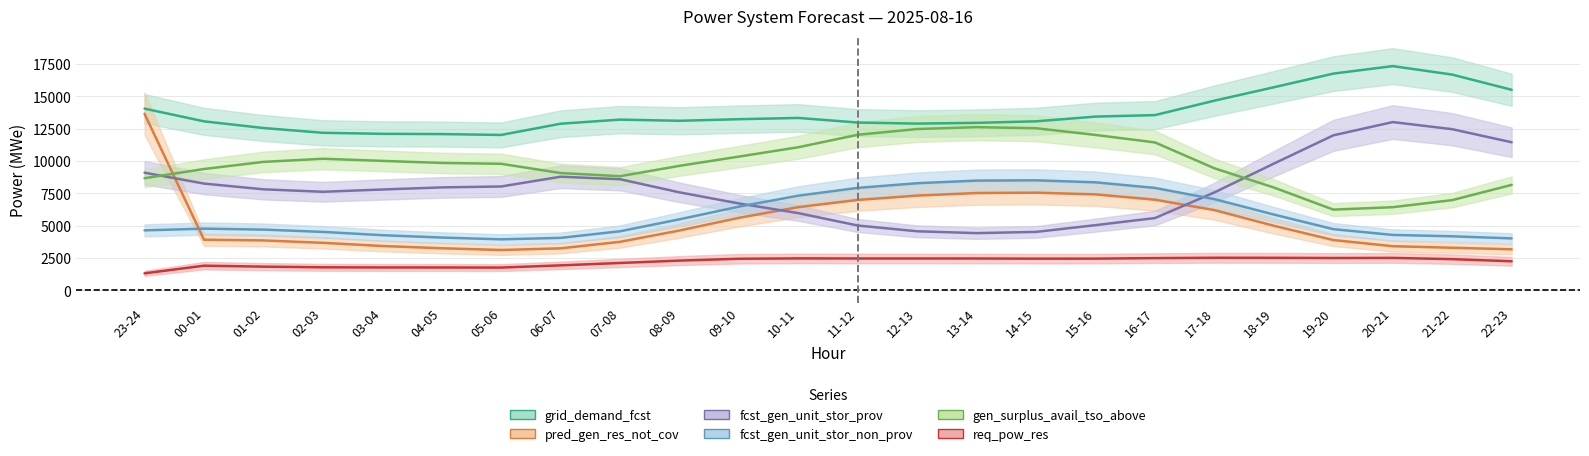

At how many categories does at least one series exceed 14750?

5